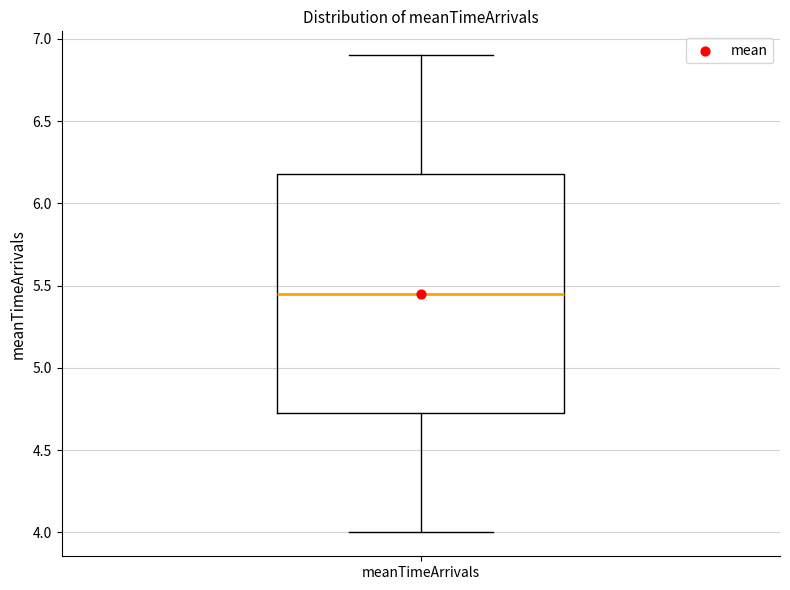

Read this box plot against the y-axis: the position of the median line, the range covered by the box, and the ends of both whiskers. The values are not printed on the chart, so give them approximately, as read against the axis.

median 5.45, box 4.75 to 6.20, whiskers 4.00 to 6.90